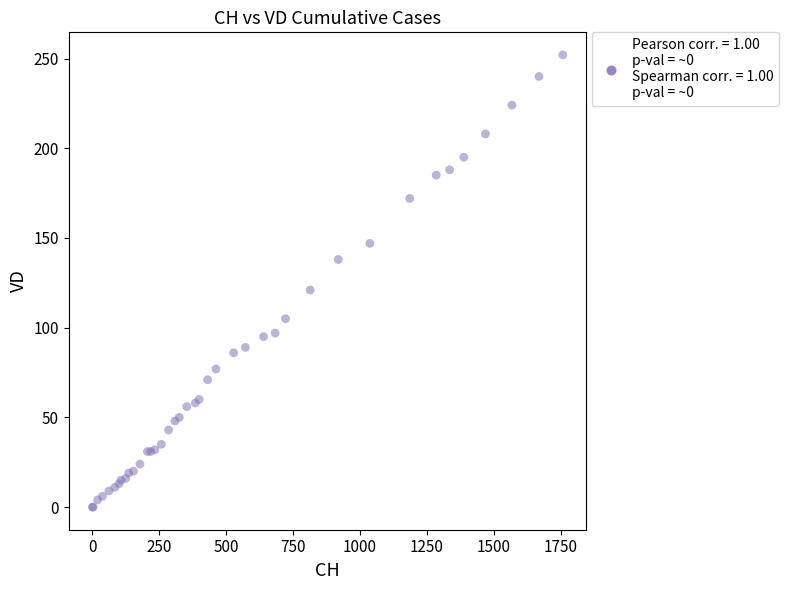

What Y value in the scatter plot is closest to 126?

121